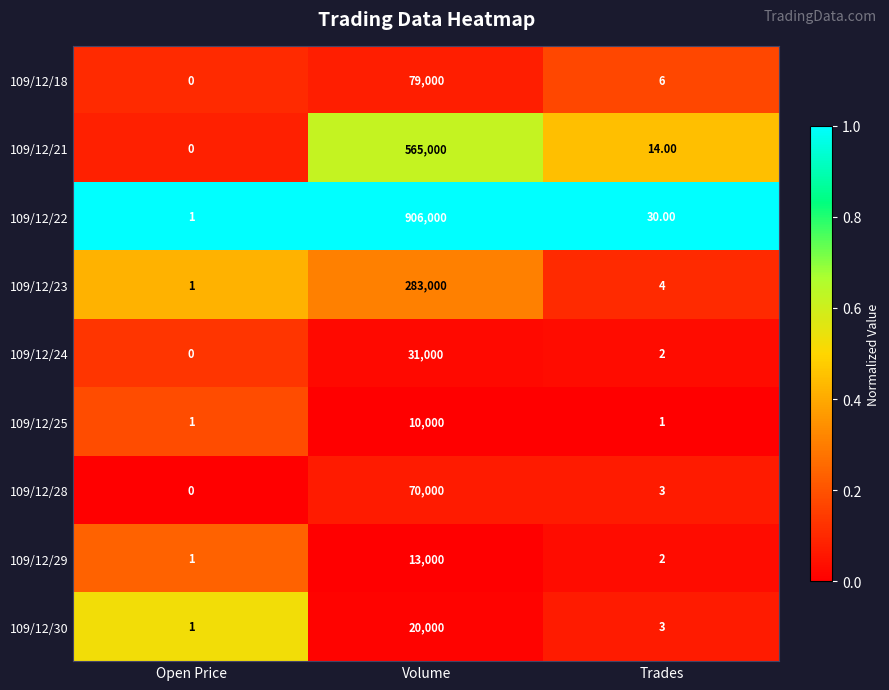

What is the average value of the 109/12/22 series?

302010